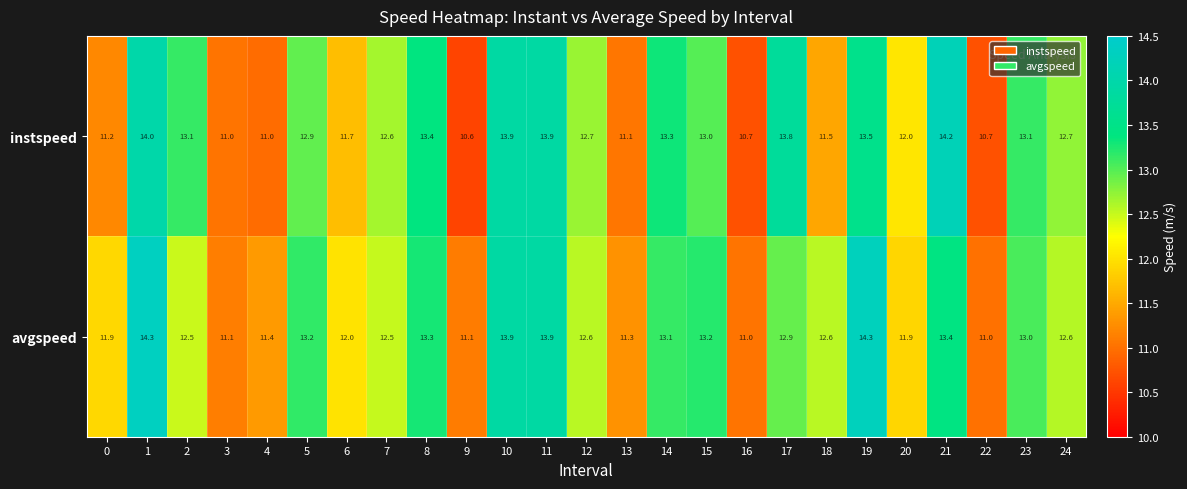

What is the minimum value shown in the chart?

10.6